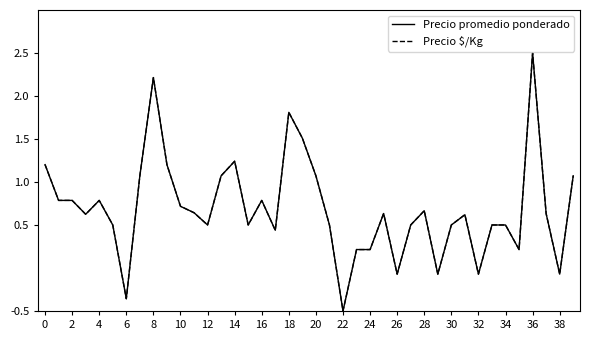

What is the maximum value shown in the chart?

2.5